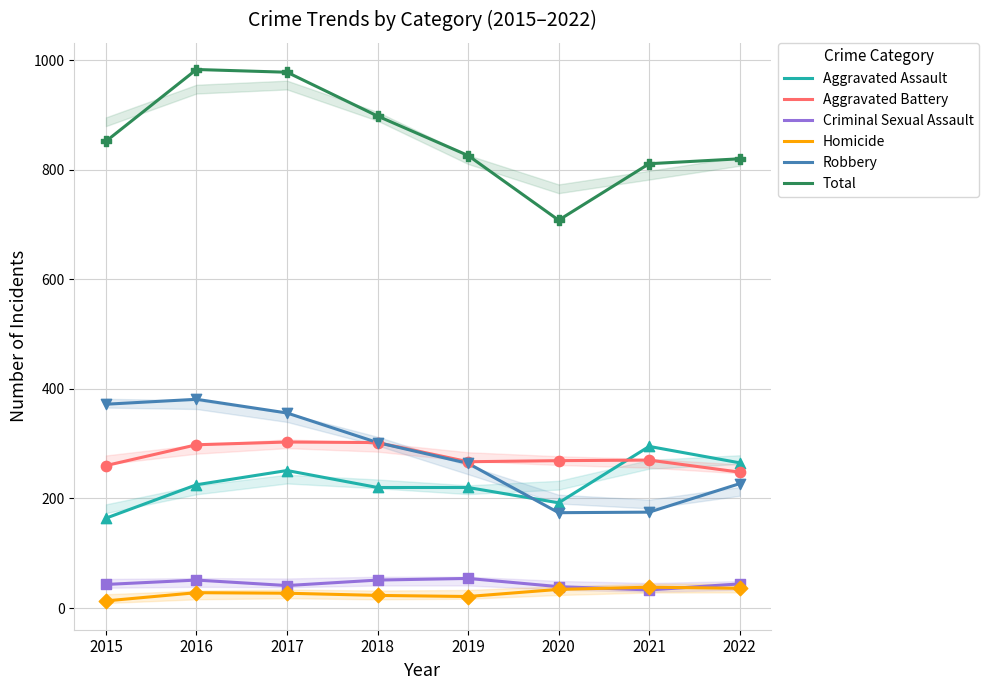

At which category is the sum across all series the highest?

2016